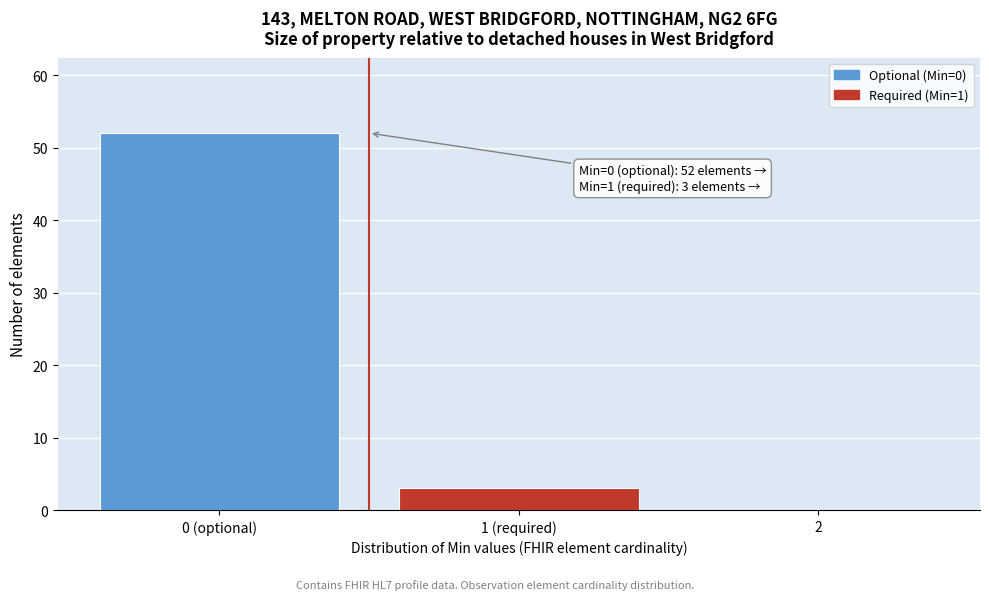

Reading left to right, what are all the values shown in this chart?

0 (optional)=52	1 (required)=3	2=0